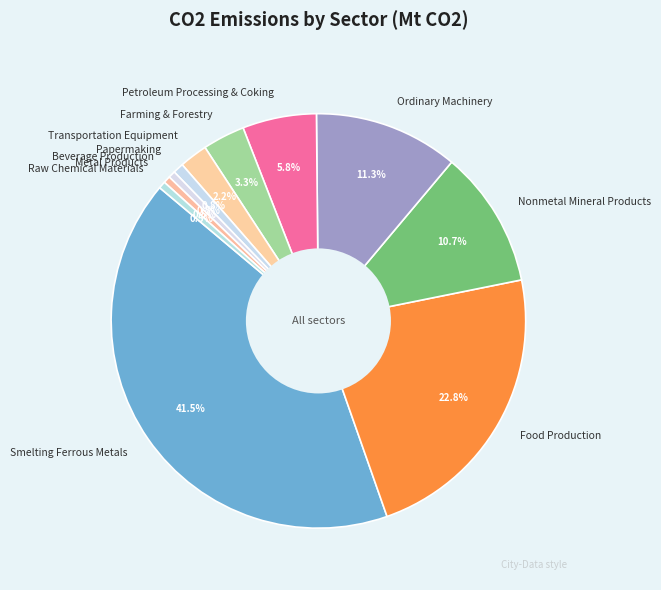

Is there a majority slice in this chart?

No